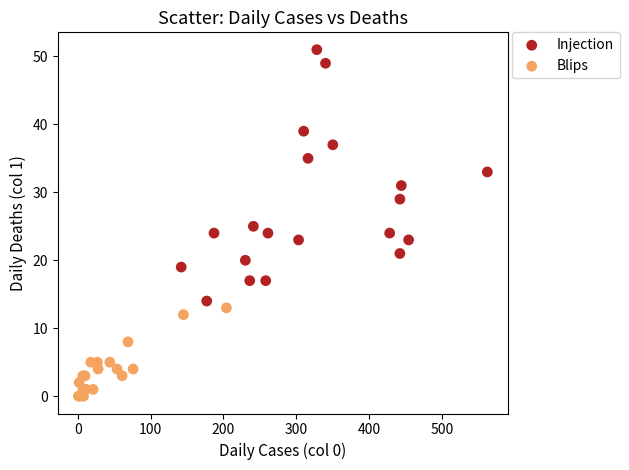

Which series has the widest spread of Y values?

Injection